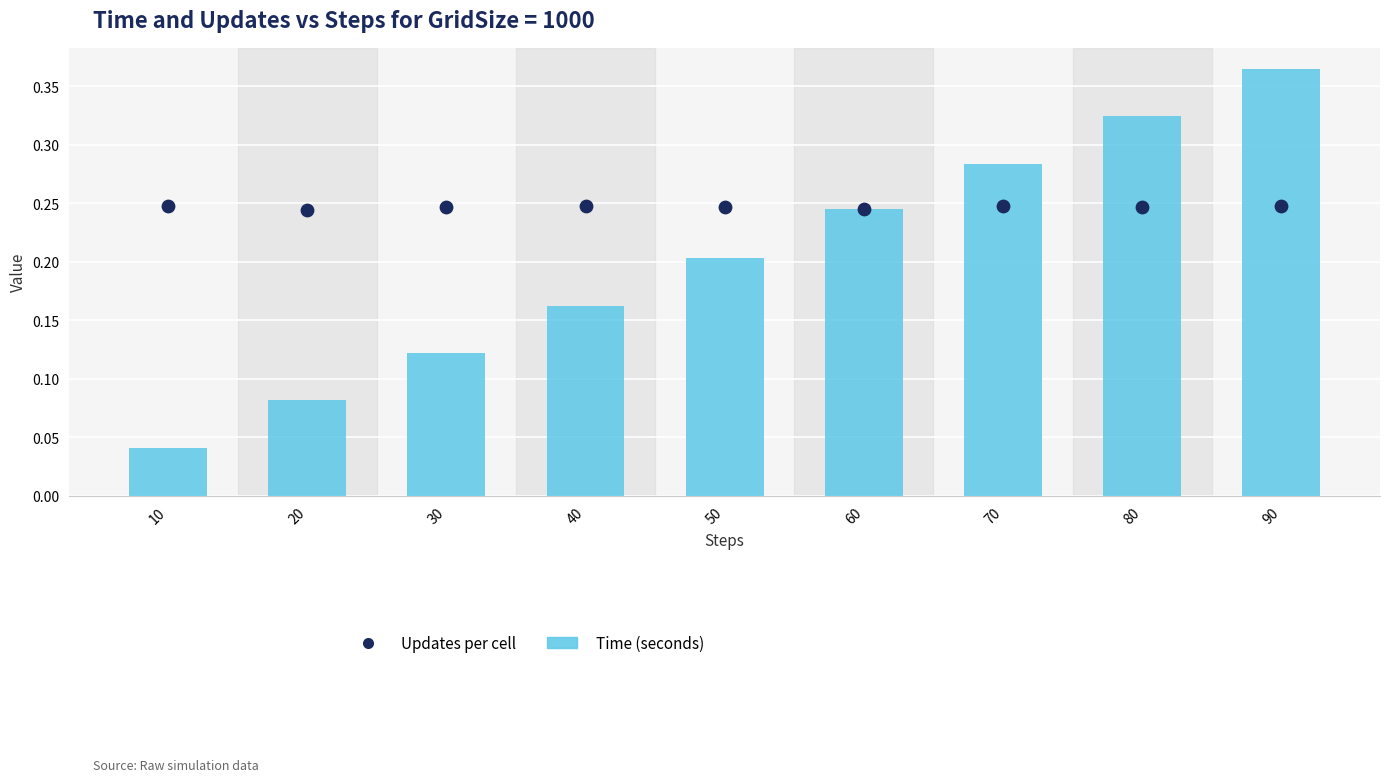

What are all the series names shown in the legend?

Time (seconds), Updates per cell